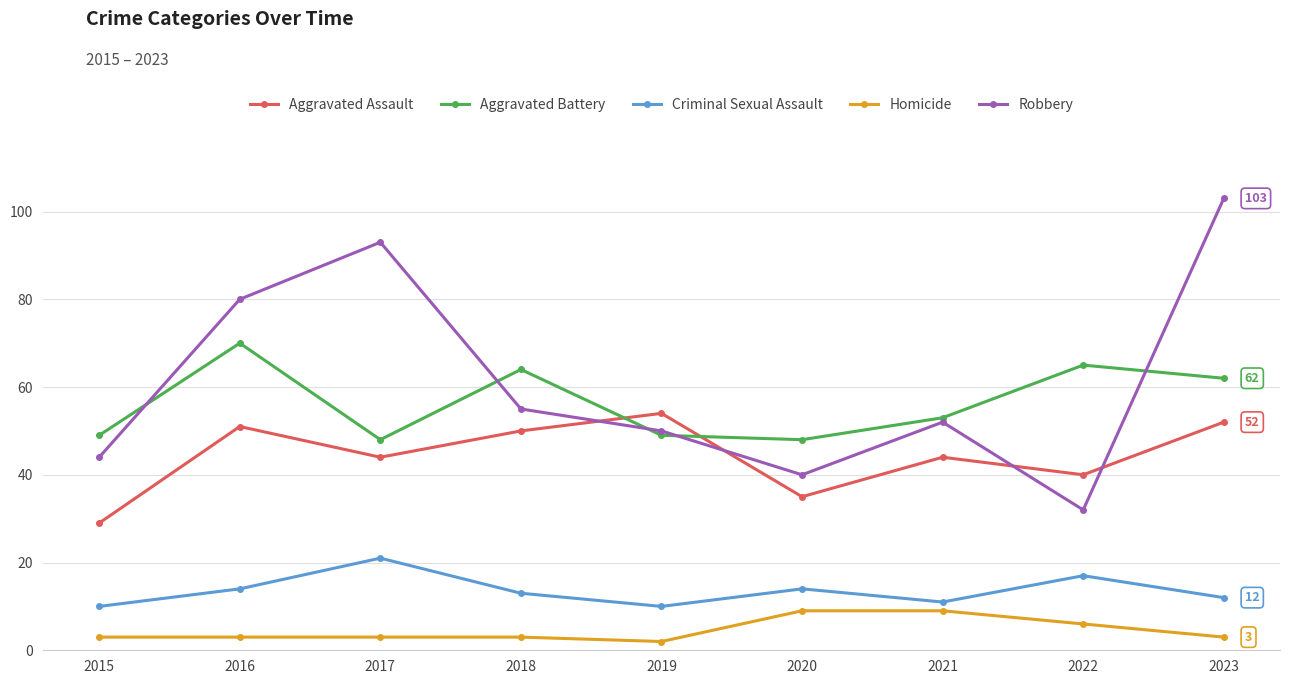

Rank the series by their maximum value, from lowest to highest.

Homicide, Criminal Sexual Assault, Aggravated Assault, Aggravated Battery, Robbery